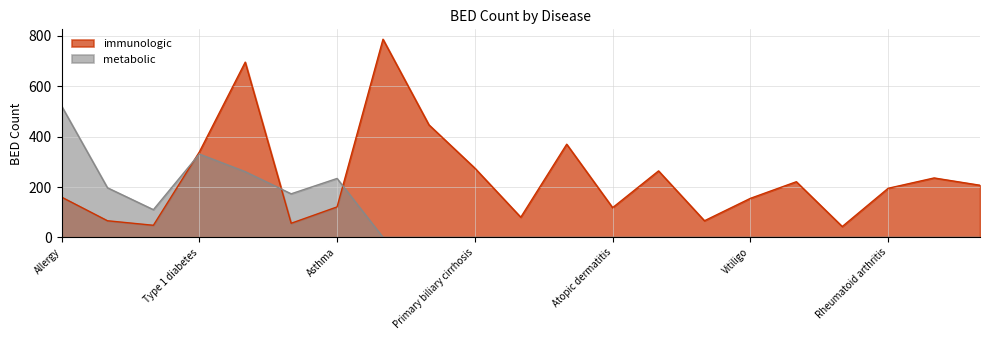

Does the chart display data point markers on the line(s)?

No